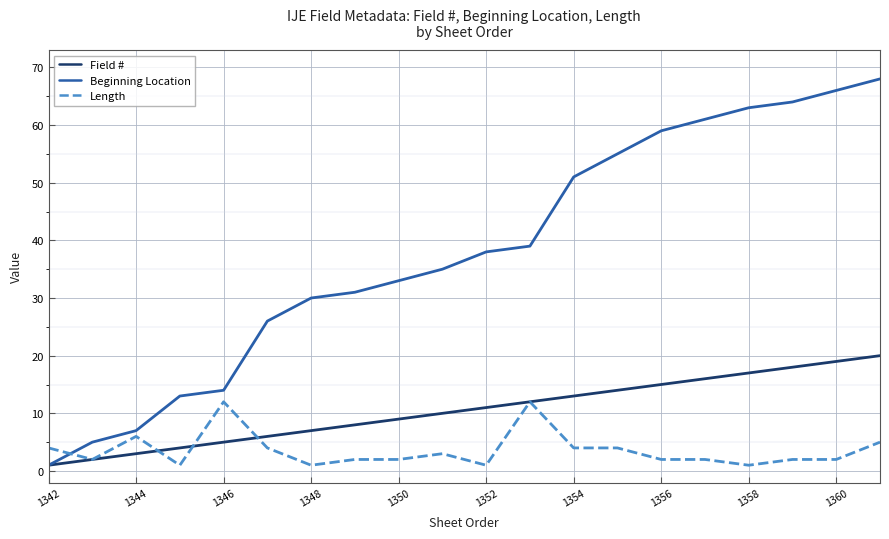

What is the highest value of the Beginning Location series?

68